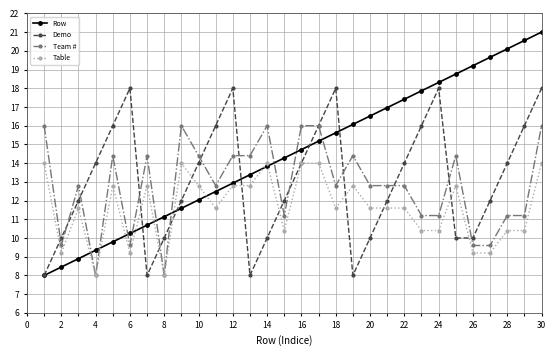

Which series has the widest spread of values?

Row